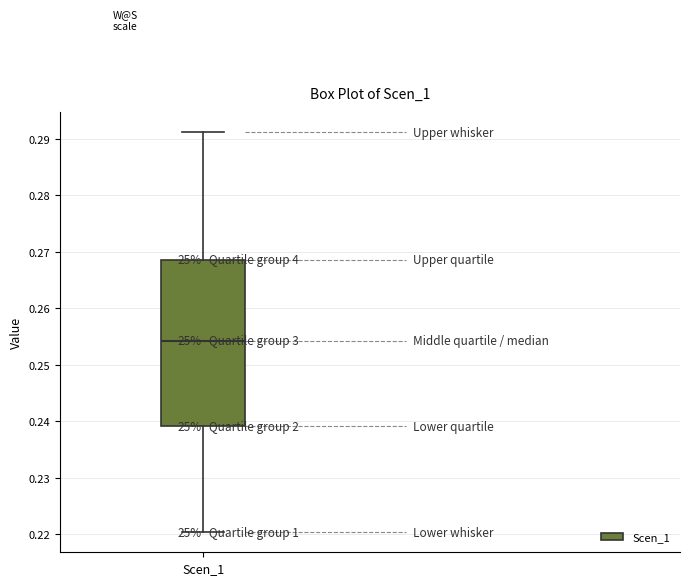

Where does the upper whisker of the box for Scen_1 end on the y-axis? The values are not printed on the chart, so give them approximately, as read against the axis.

0.291